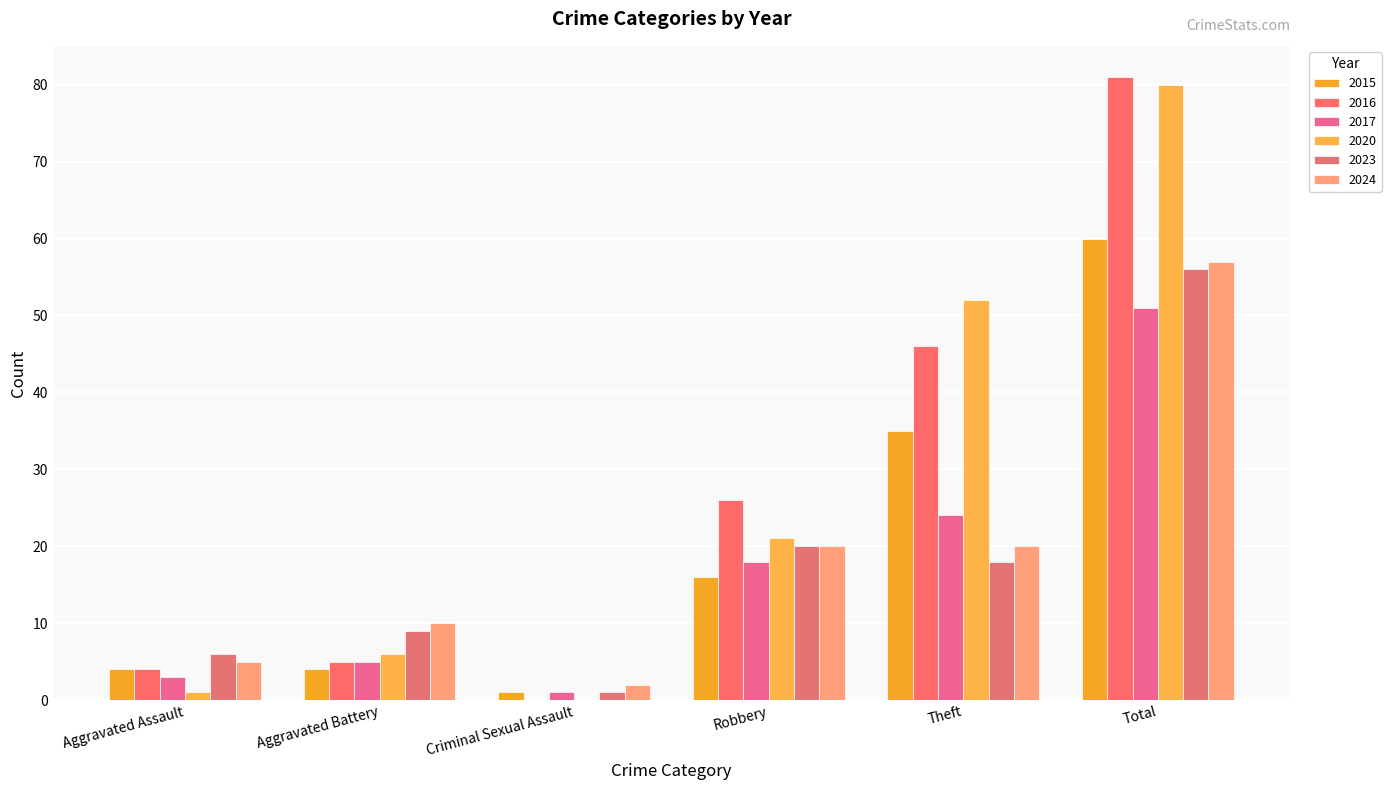

Are the bars grouped side by side (vs. stacked)?

Yes